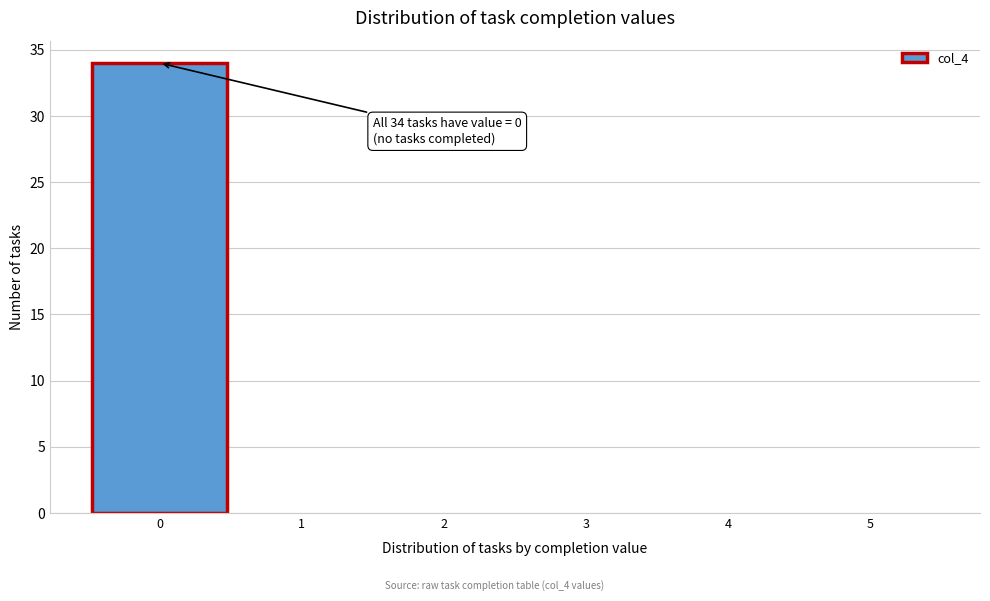

Which range on the x-axis has the tallest bar?

-0.5 to 0.5